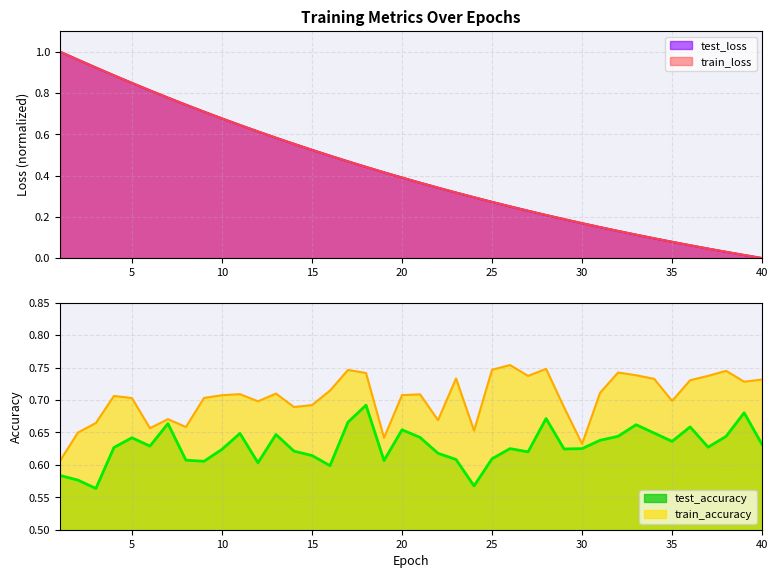

At which label does test_accuracy reach its peak?

18